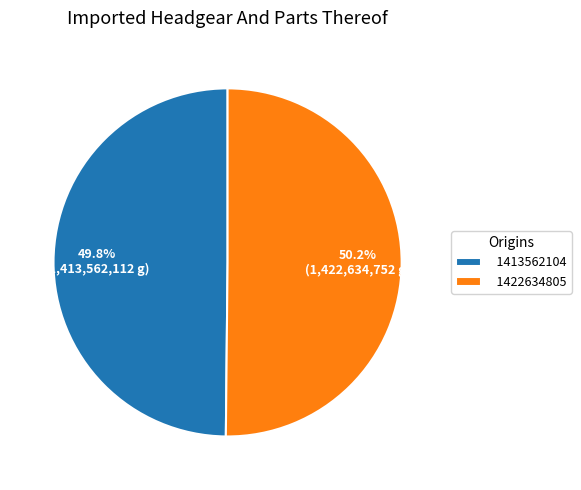

Is there a majority slice in this chart?

Yes